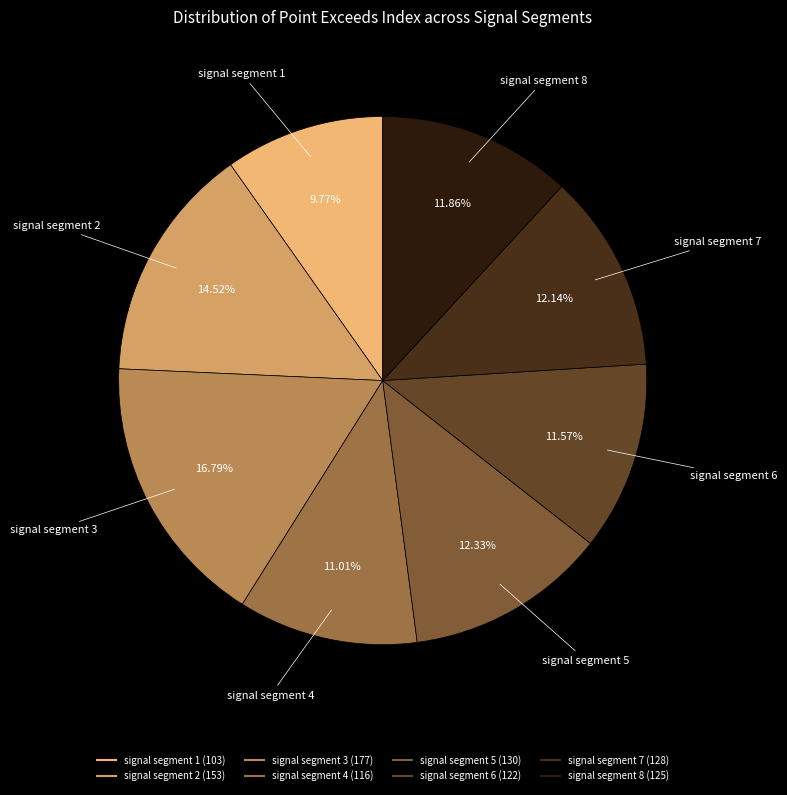

What percentage is the signal segment 7 slice, to the nearest percent?

12%